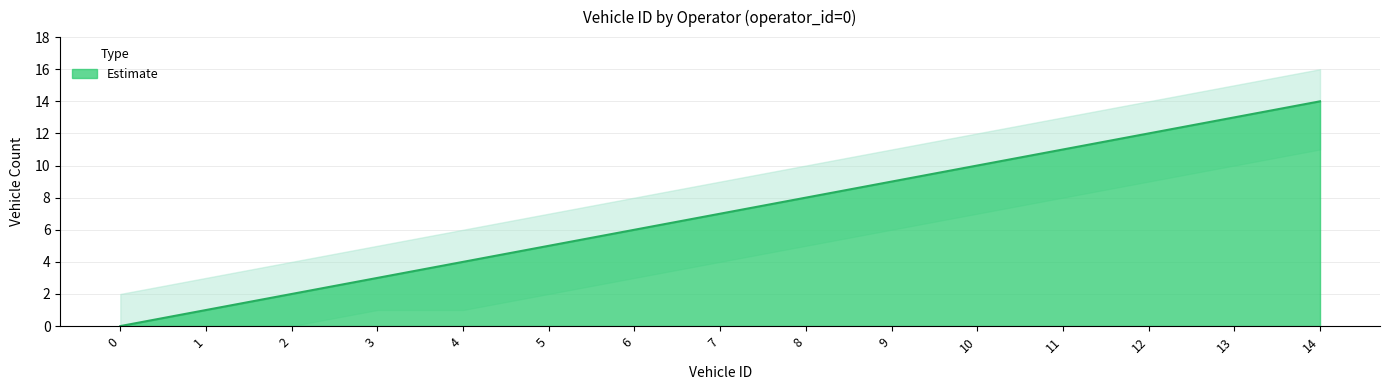

What is the maximum value shown in the chart?

14